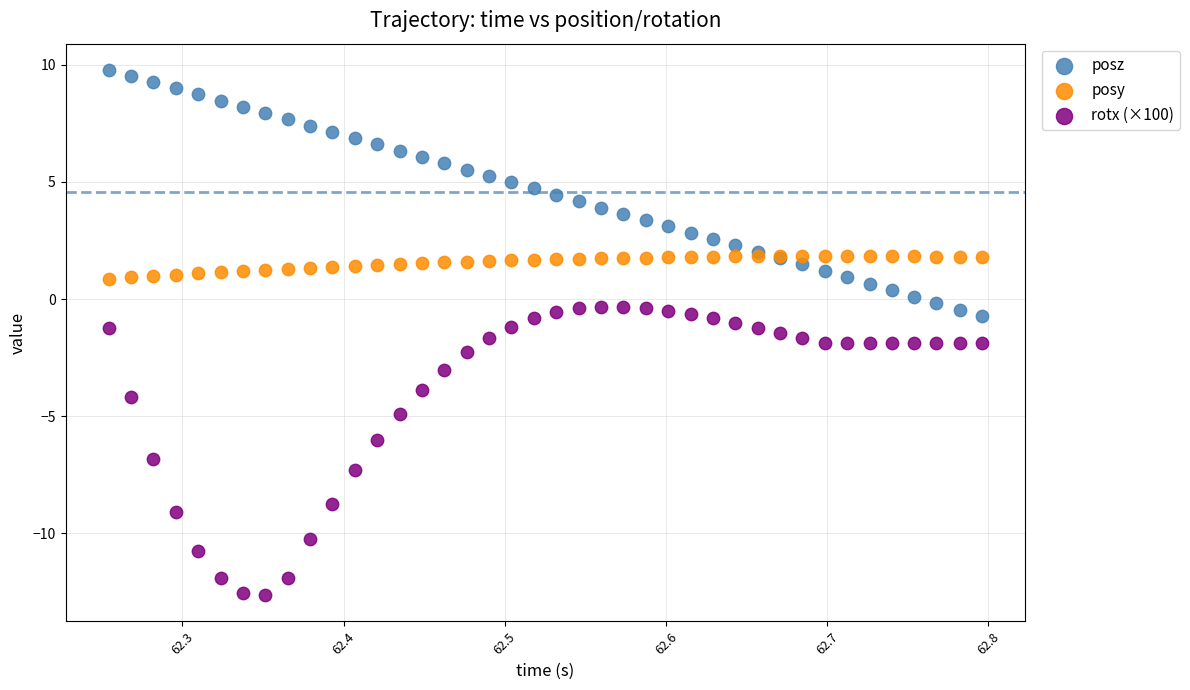

Which series reaches the minimum Y coordinate?

rotx (×100)